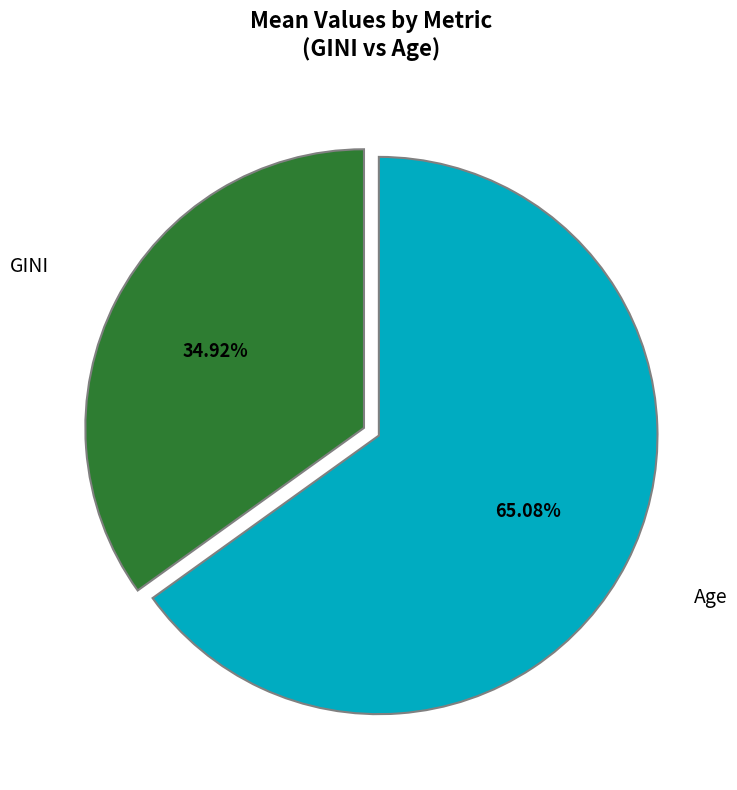

Does any single category account for the majority?

Yes